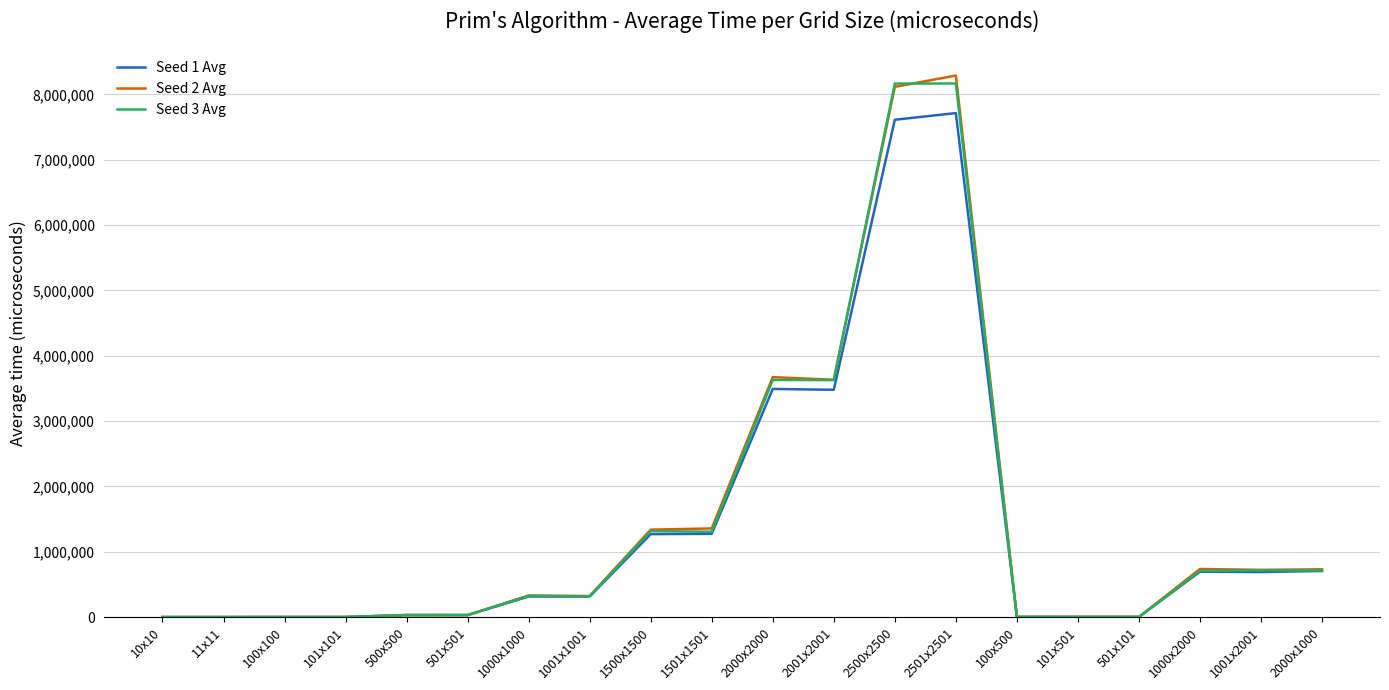

What is the difference between the maximum and minimum values in the Seed 3 Avg series?

8167023.7